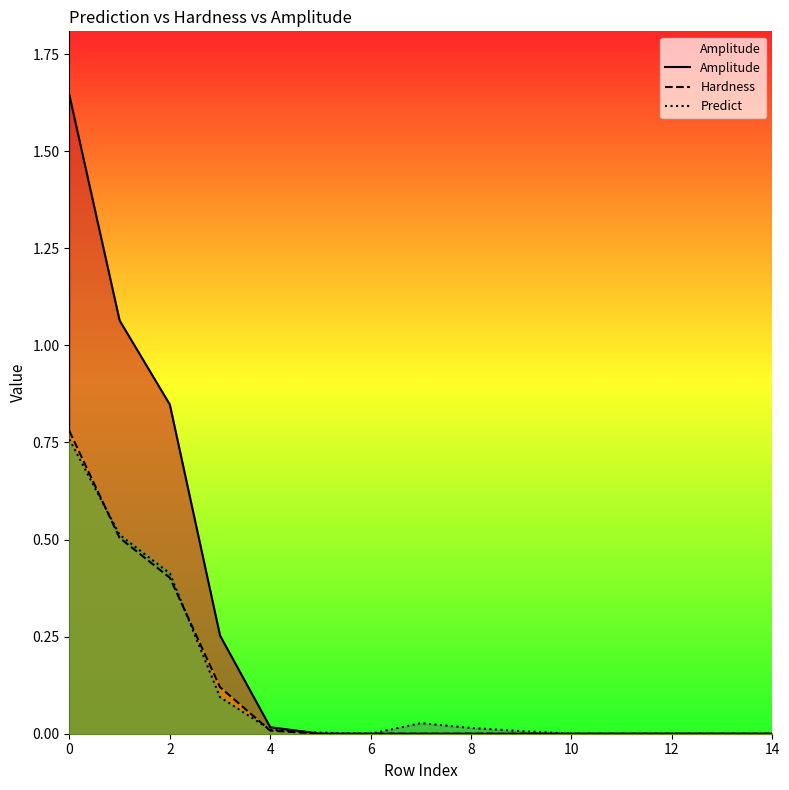

Count the number of data series in this chart.

3